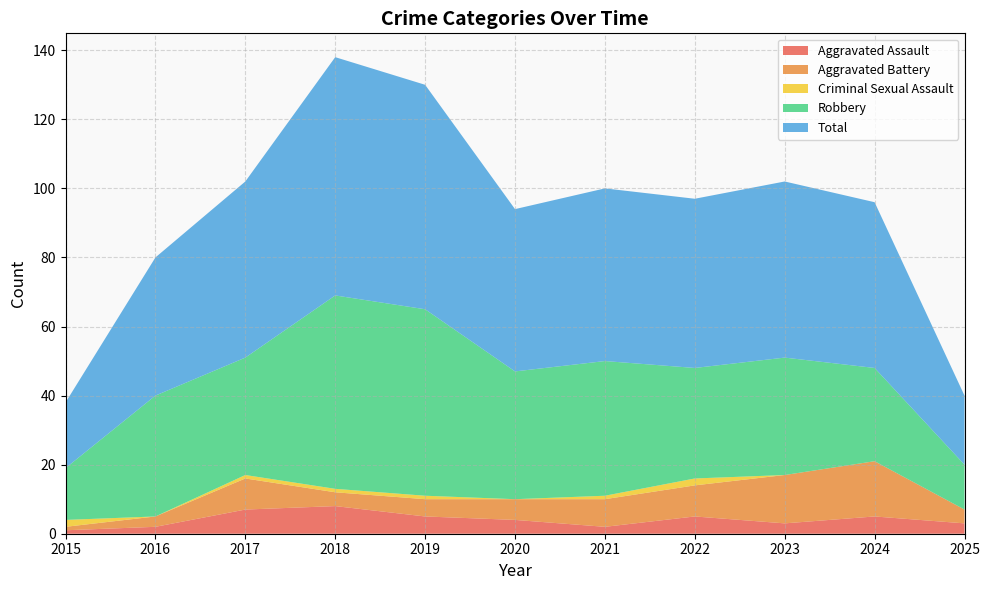

Between 2022 and 2015, which is larger?

2022